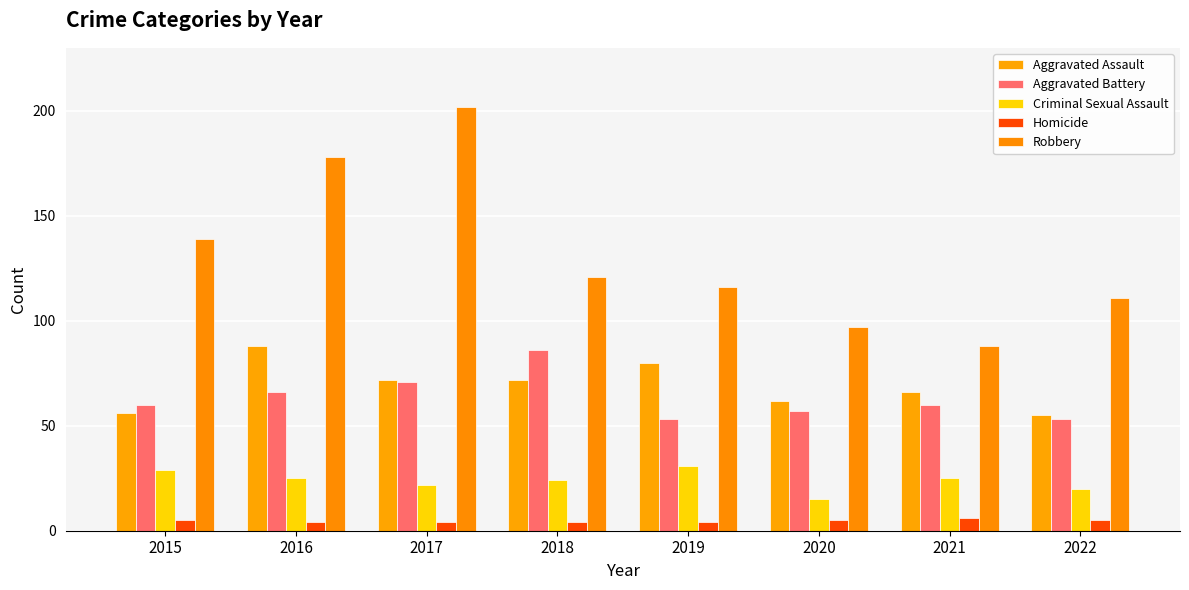

How many values in the Criminal Sexual Assault series are below 25?

4